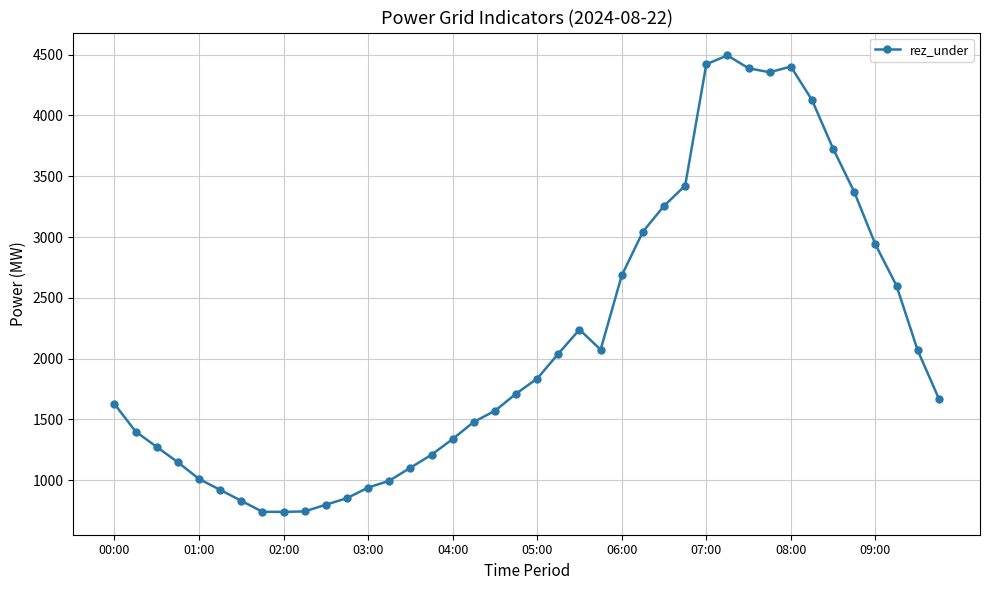

True or false: the data has more than 1 interior local peaks.

True